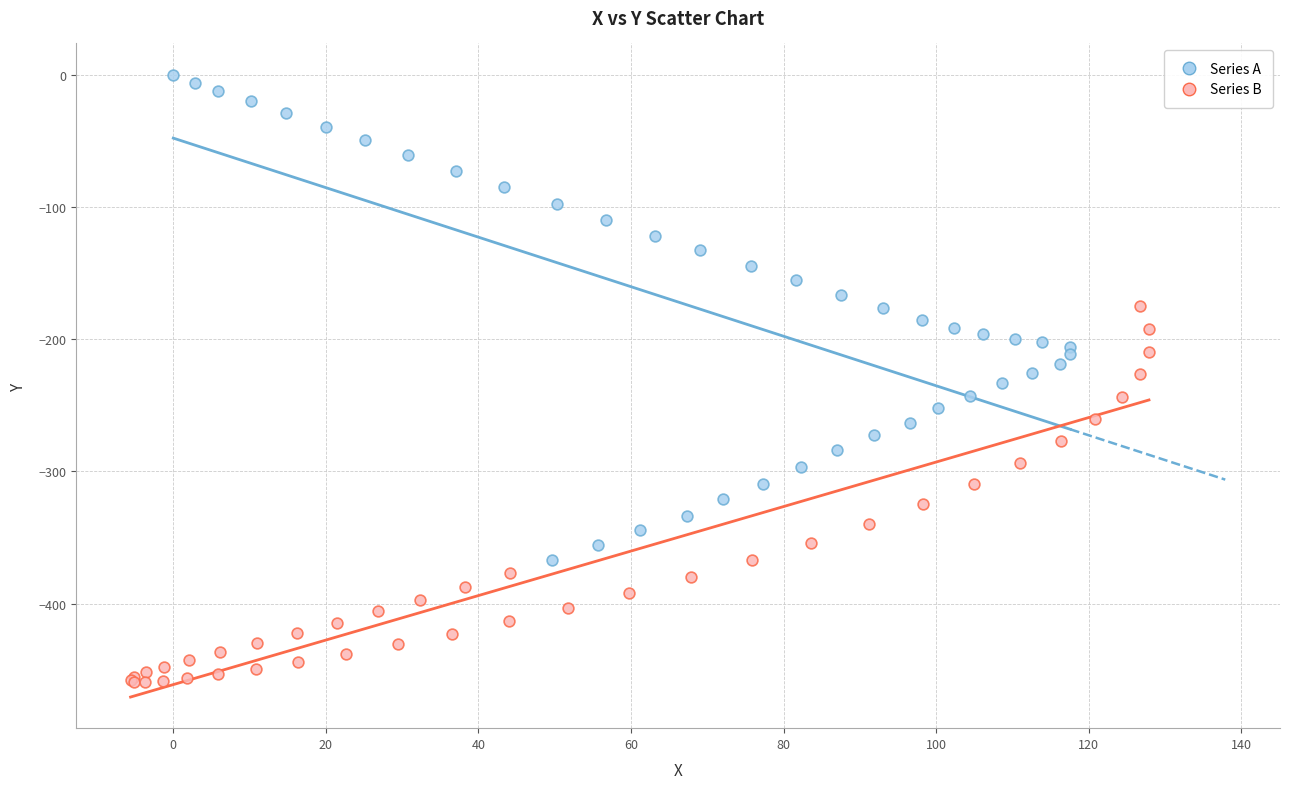

Which series reaches the minimum Y coordinate?

Series B